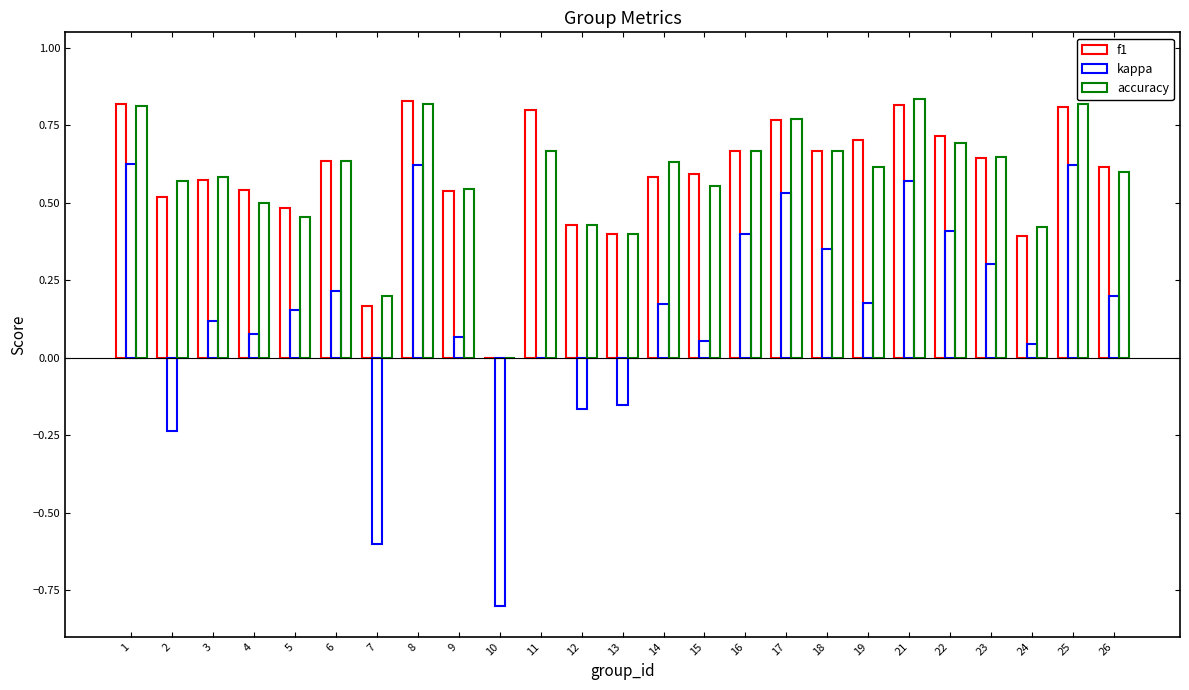

How many groups of bars are there?

25